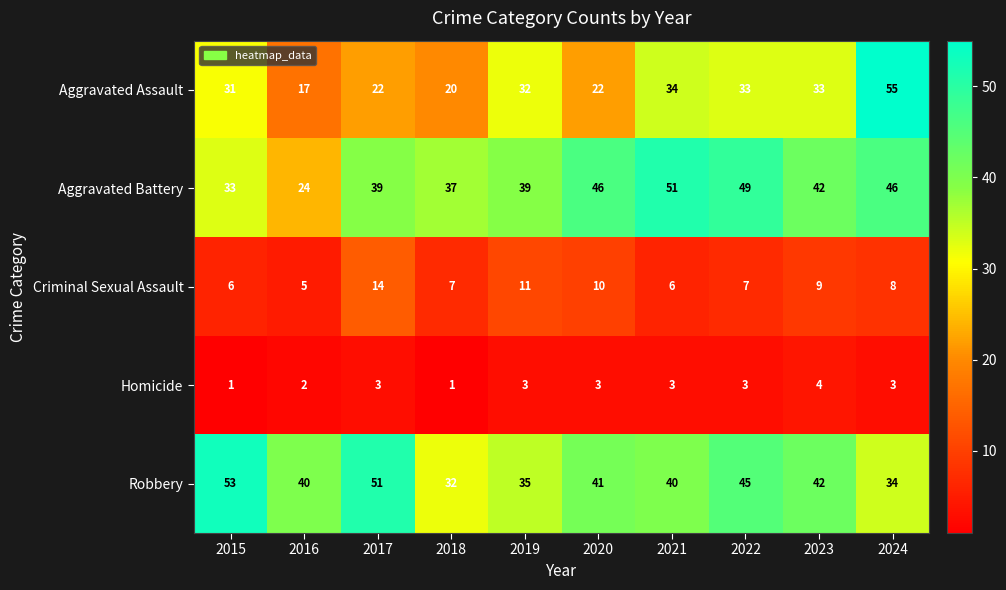

Which series has the widest spread of values?

Aggravated Assault